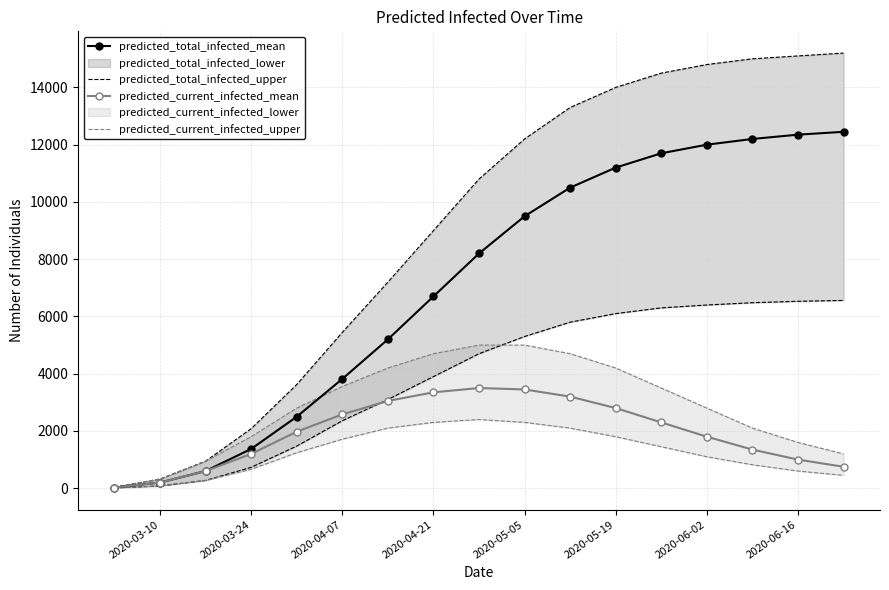

Where is predicted_current_infected_mean nearest to the value 1762?

2020-06-02